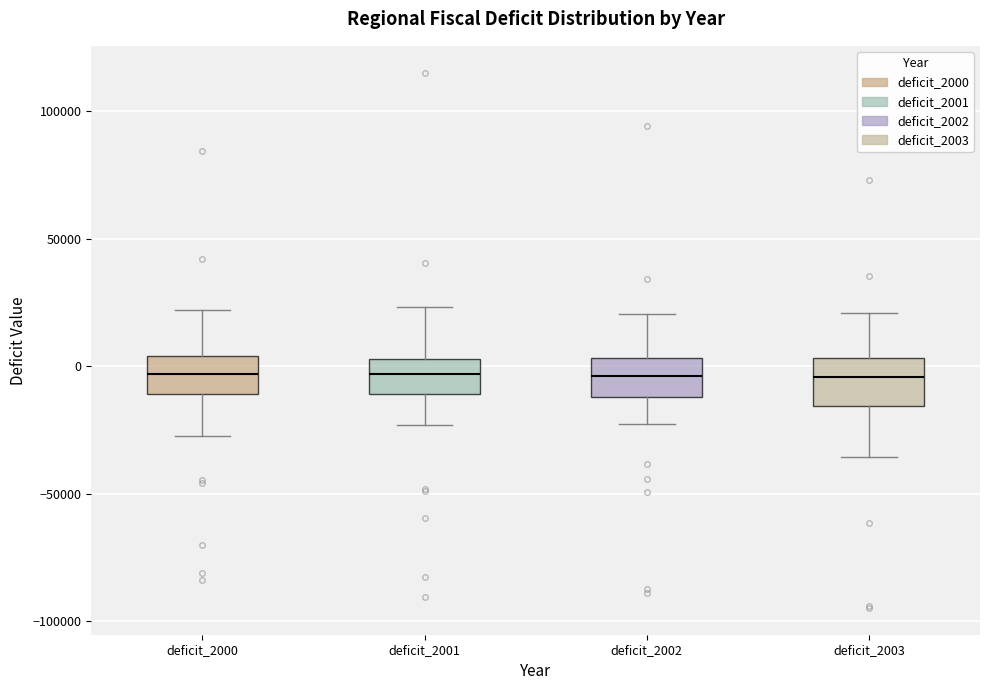

Reading left to right, transcribe this box plot: for each box, give where its median line is, the range the box spans, and where its two whiskers end, as read against the y-axis. The values are not printed on the chart, so give them approximately, as read against the axis.

deficit_2000: median -5000, box -10000 to 5000, whiskers -25000 to 20000
deficit_2001: median -5000, box -10000 to 5000, whiskers -25000 to 25000
deficit_2002: median -5000, box -10000 to 5000, whiskers -25000 to 20000
deficit_2003: median -5000, box -15000 to 5000, whiskers -35000 to 20000